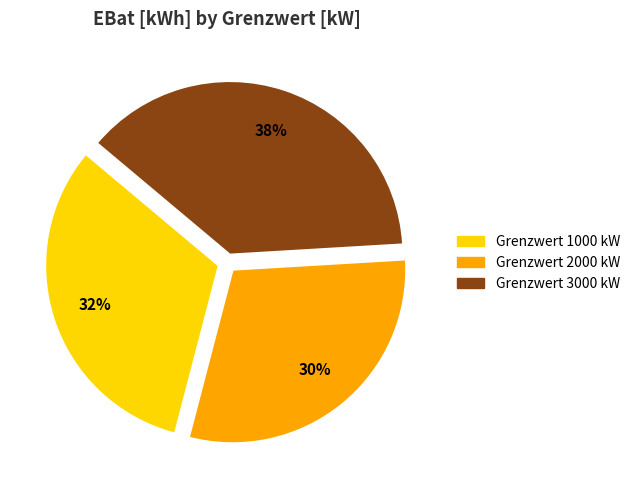

The Grenzwert 1000 kW slice represents 23% of the pie. True or false?

False